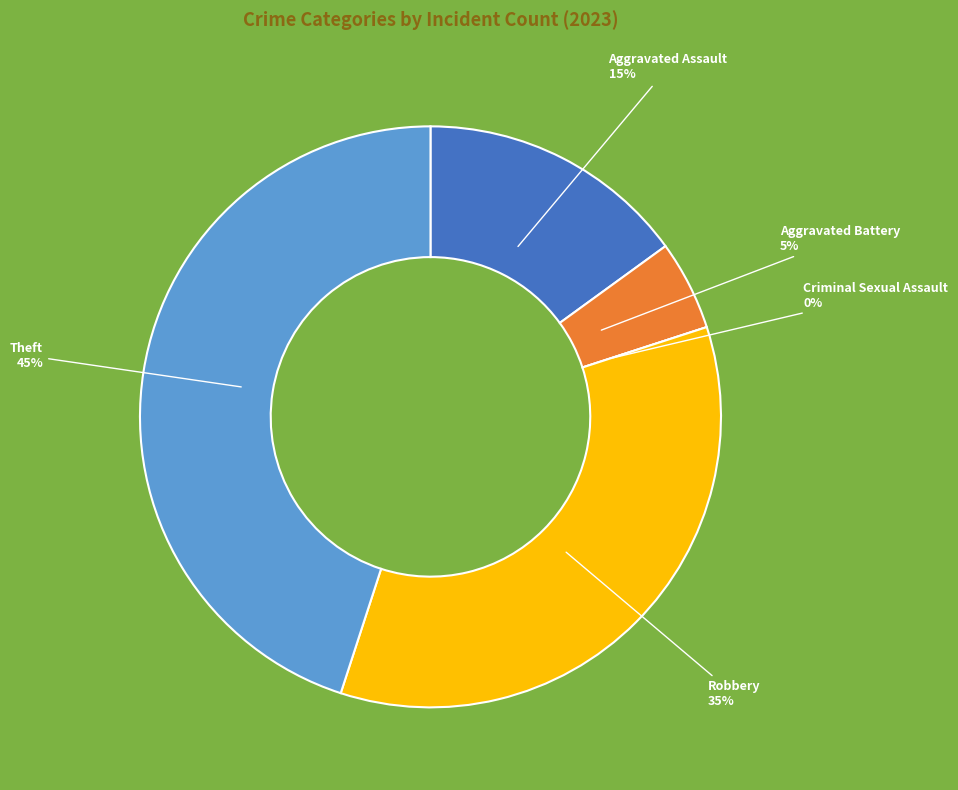

The Aggravated Assault slice represents 15% of the pie. True or false?

True